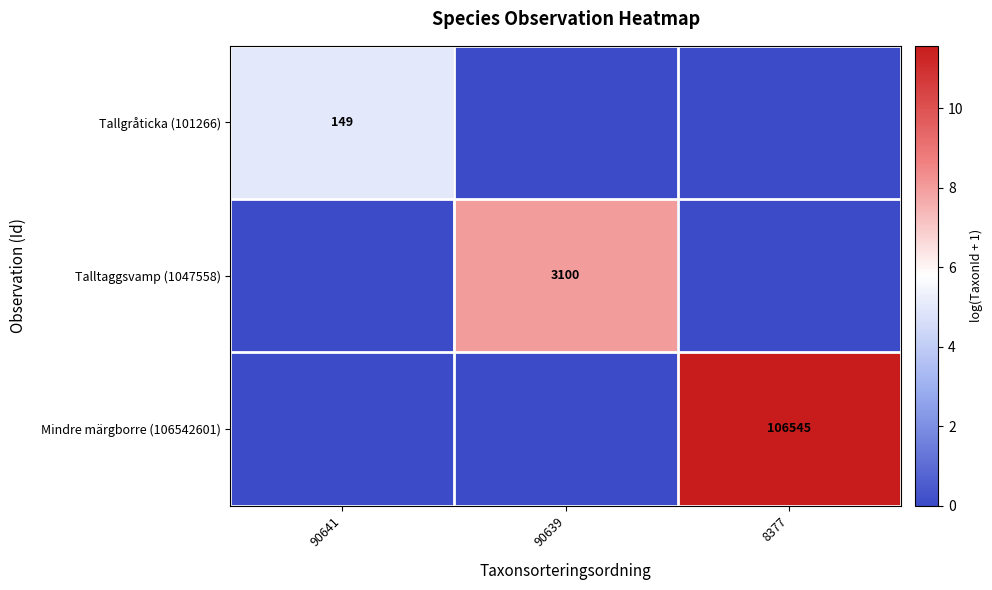

How many distinct data groups are displayed?

3